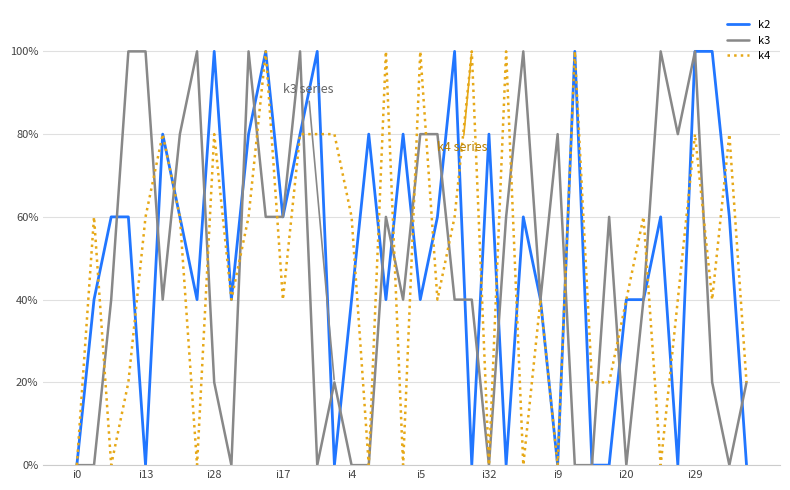

At which category is the sum across all series the highest?

i29